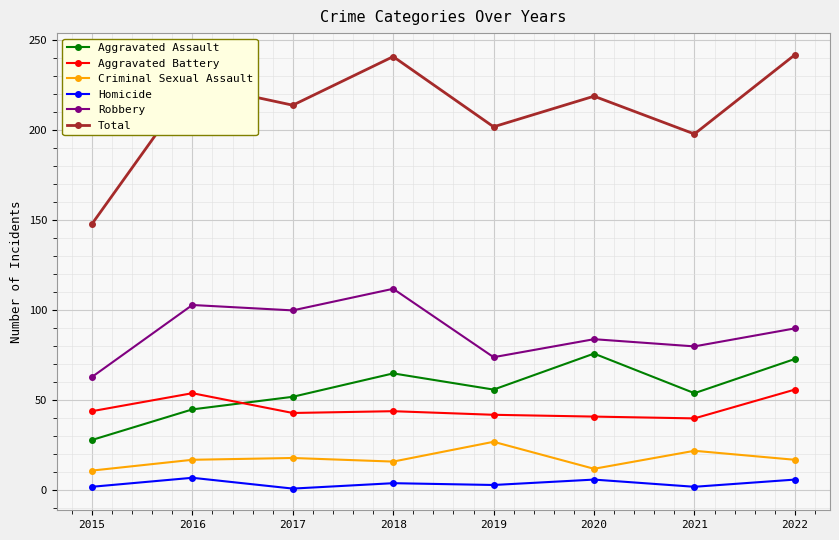

What are all the series names shown in the legend?

Aggravated Assault, Aggravated Battery, Criminal Sexual Assault, Homicide, Robbery, Total